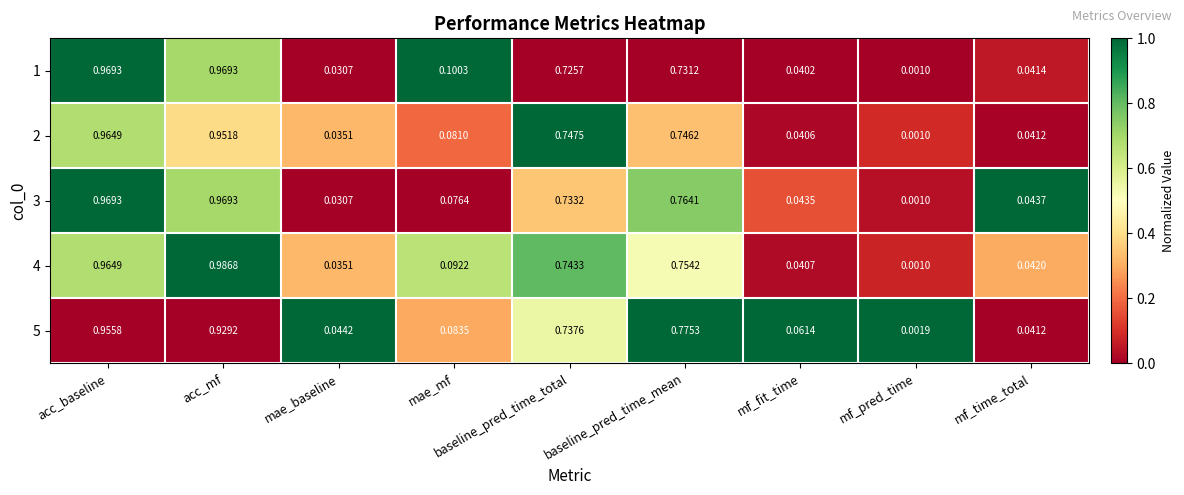

Which series has the largest total across all categories?

4